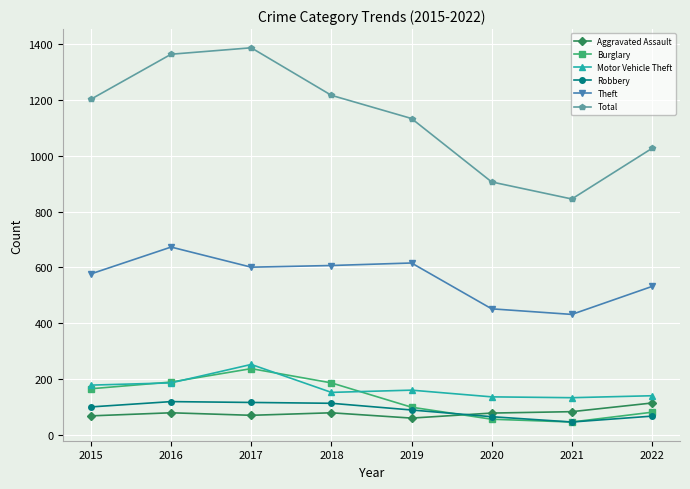

True or false: Theft has more than 1 points higher than both neighbors.

True